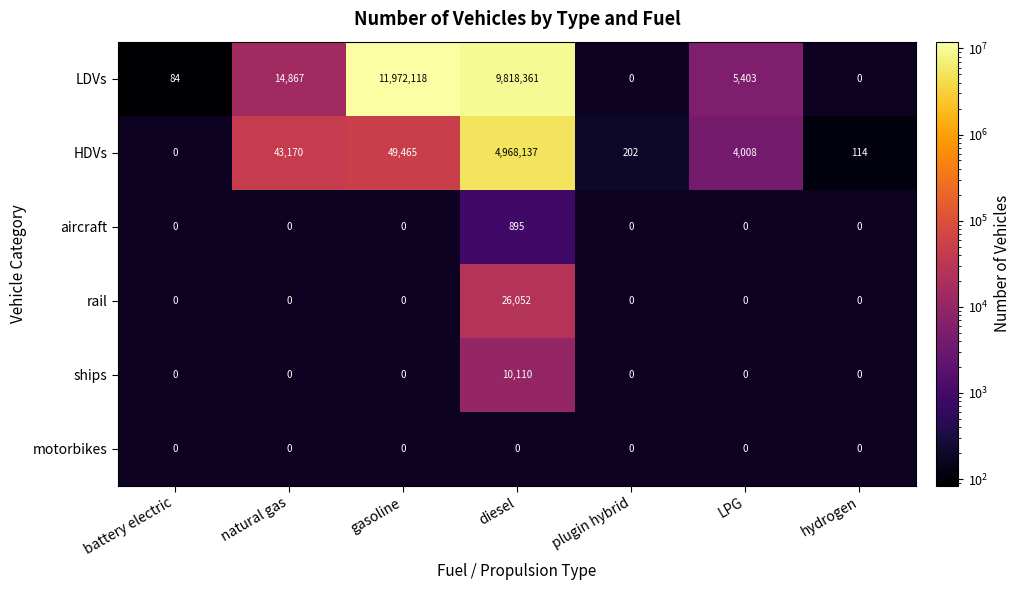

What is the spread (max minus min) of values at LPG?

5403